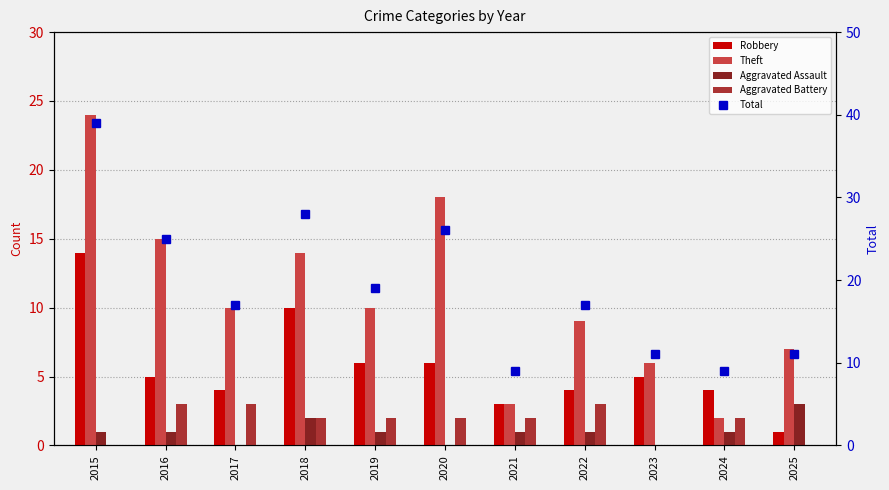

Rank the series by their maximum value, from lowest to highest.

Aggravated Assault, Aggravated Battery, Robbery, Theft, Total